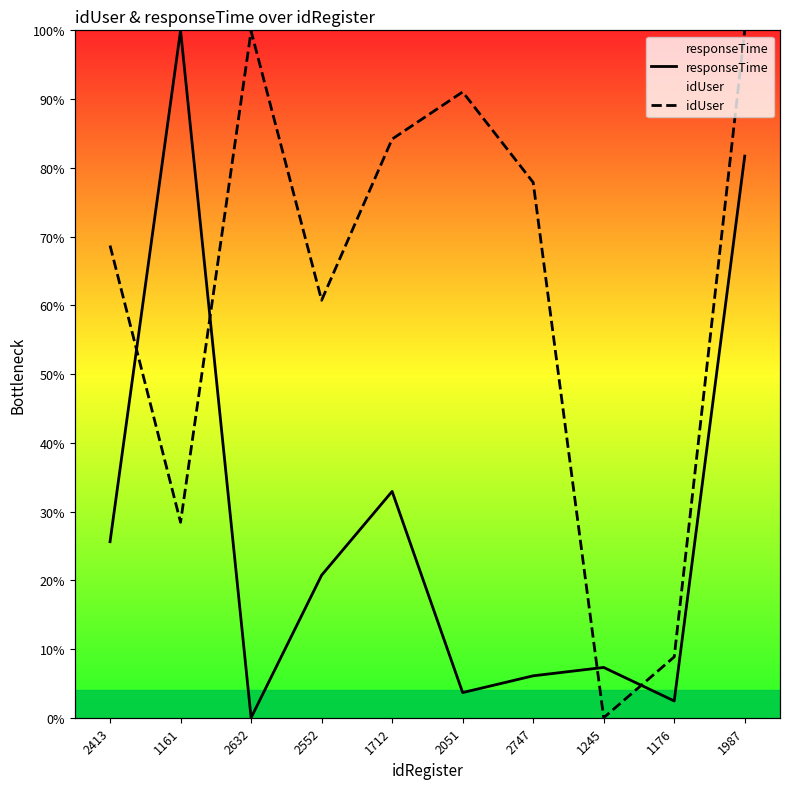

Reading right to left, transcribe all the data shown in this chart.

responseTime: 1987=0.8	1176=0.0	1245=0.1	2747=0.1	2051=0.0	1712=0.3	2552=0.2	2632=0.0	1161=1.0	2413=0.3
idUser: 1987=1.0	1176=0.1	1245=0.0	2747=0.8	2051=0.9	1712=0.8	2552=0.6	2632=1.0	1161=0.3	2413=0.7